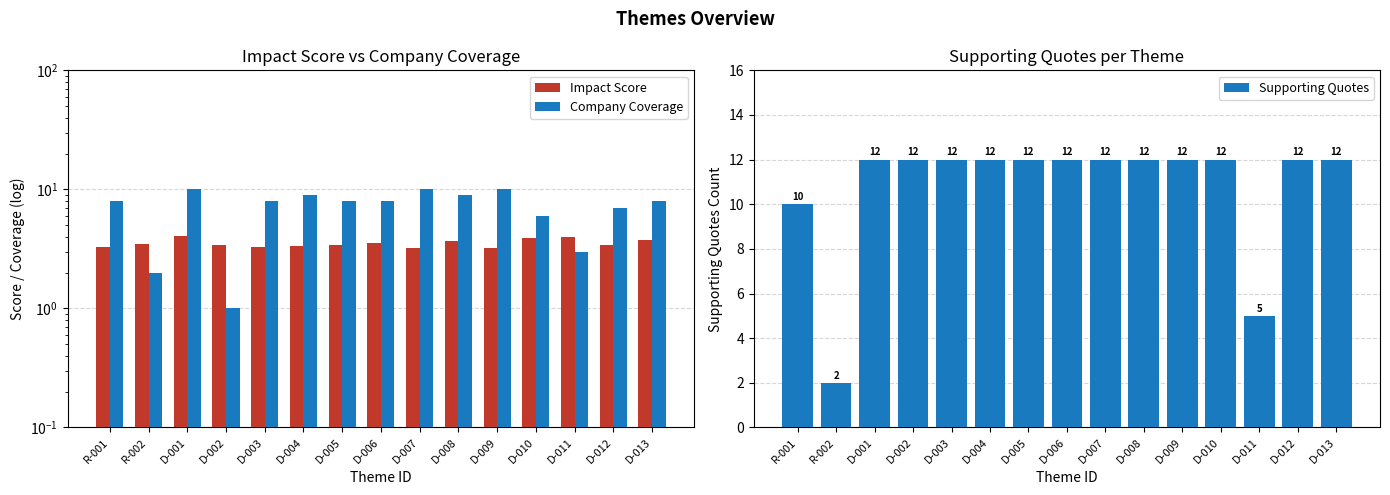

How many values in the Supporting Quotes series are below 12?

3